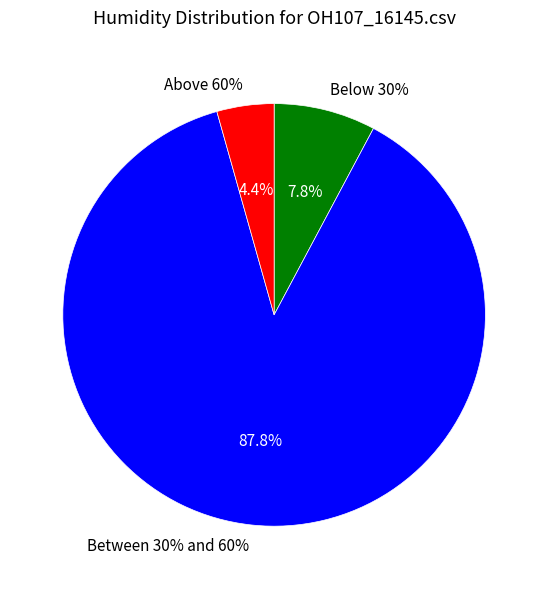

True or false: 3 accounts for 1% of the total.

False